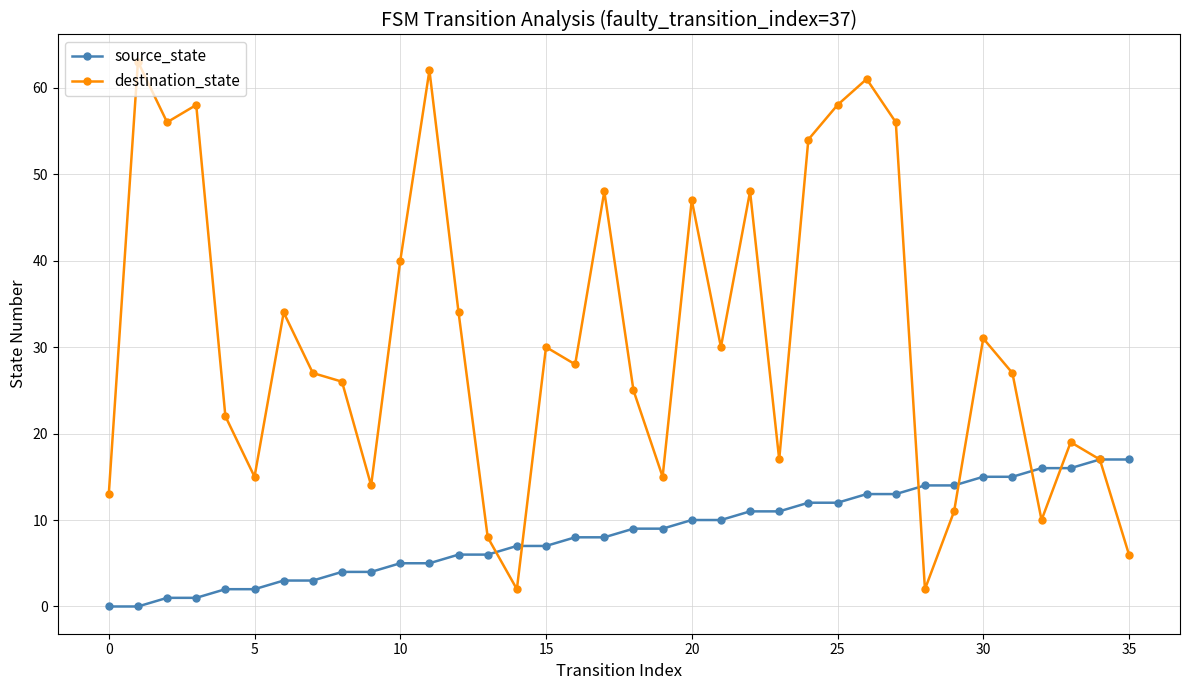

Rank the series by their maximum value, from lowest to highest.

source_state, destination_state